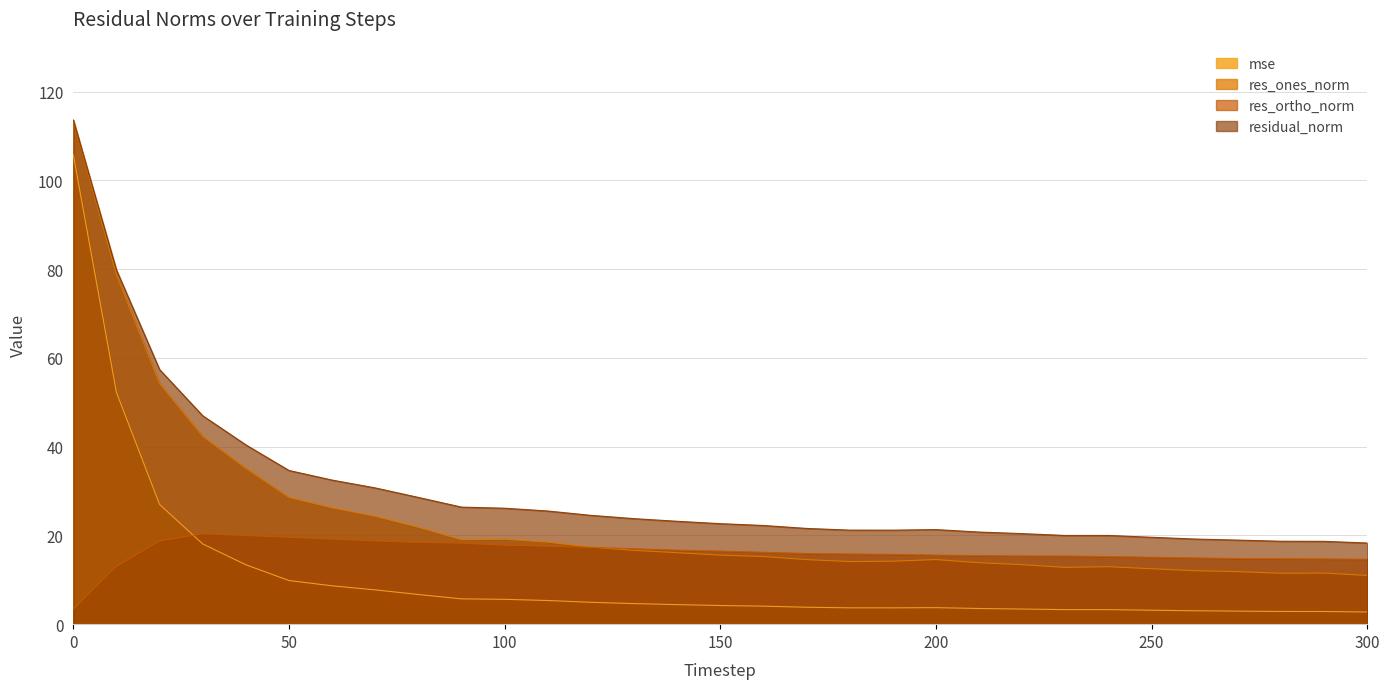

At which label is residual_norm closest to 65?

20